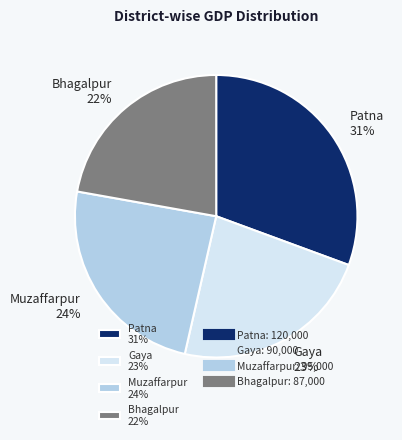

Do Bhagalpur 22% and Patna 31% together represent more than half of the pie?

Yes